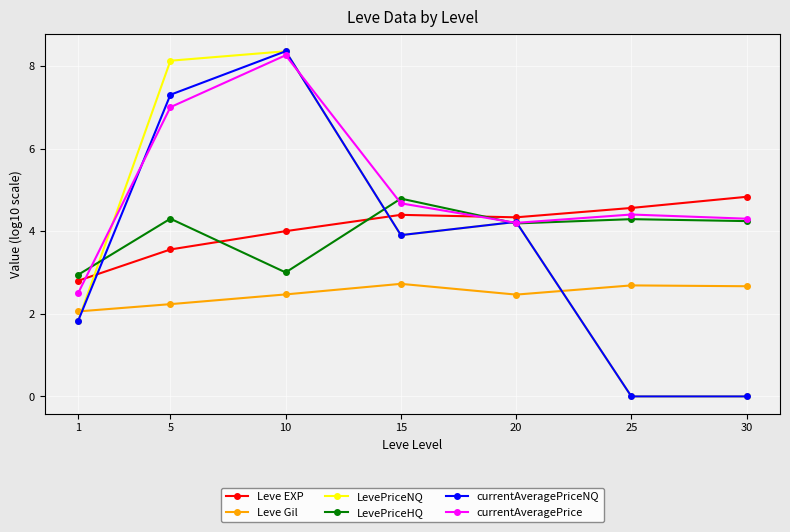

Is the value of LevePriceNQ at 5 greater than the value of LevePriceHQ at 10?

Yes